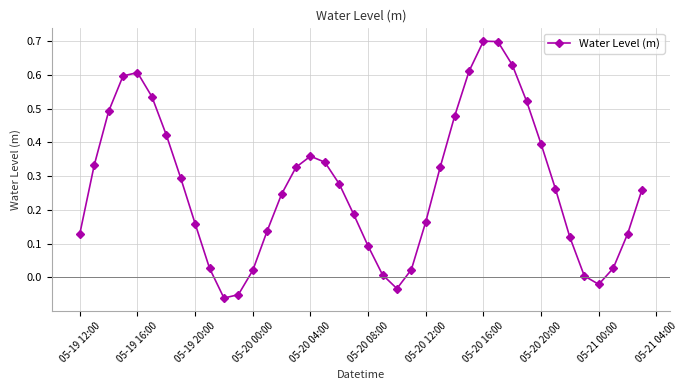

How many lines are shown in the chart?

1